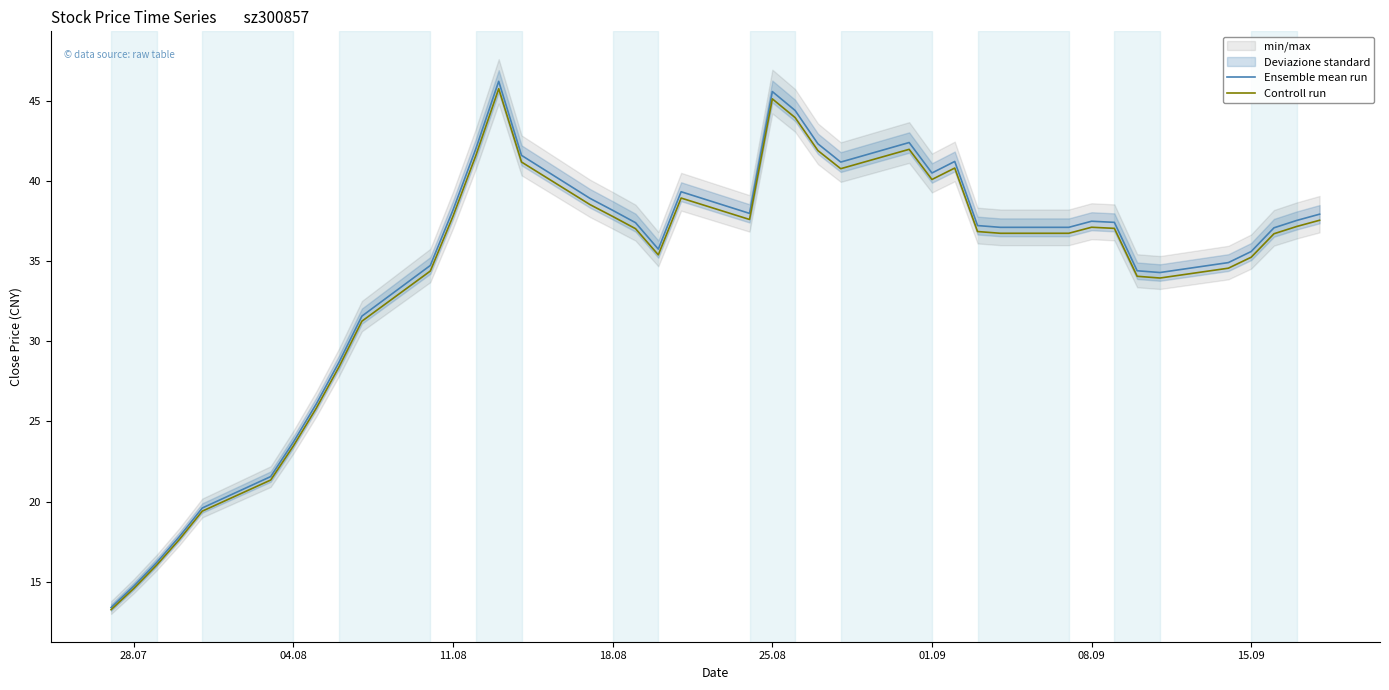

Reading left to right, transcribe all the data shown in this chart.

Ensemble mean run: 13.4	14.7	16.2	17.8	19.6	21.6	23.7	26.1	28.7	31.6	34.7	38.2	42.0	46.2	41.6	38.9	38.2	37.4	35.8	39.3	38.0	45.6	44.4	42.3	41.2	42.4	40.5	41.2	37.2	37.1	37.1	37.5	37.4	34.4	34.3	34.9	35.6	37.1	37.5	37.9
Controll run: 13.3	14.6	16.0	17.6	19.4	21.3	23.5	25.8	28.4	31.3	34.4	37.8	41.6	45.8	41.2	38.5	37.8	37.0	35.4	38.9	37.6	45.1	44.0	41.9	40.8	42.0	40.1	40.8	36.8	36.7	36.7	37.1	37.0	34.1	33.9	34.6	35.2	36.7	37.2	37.6